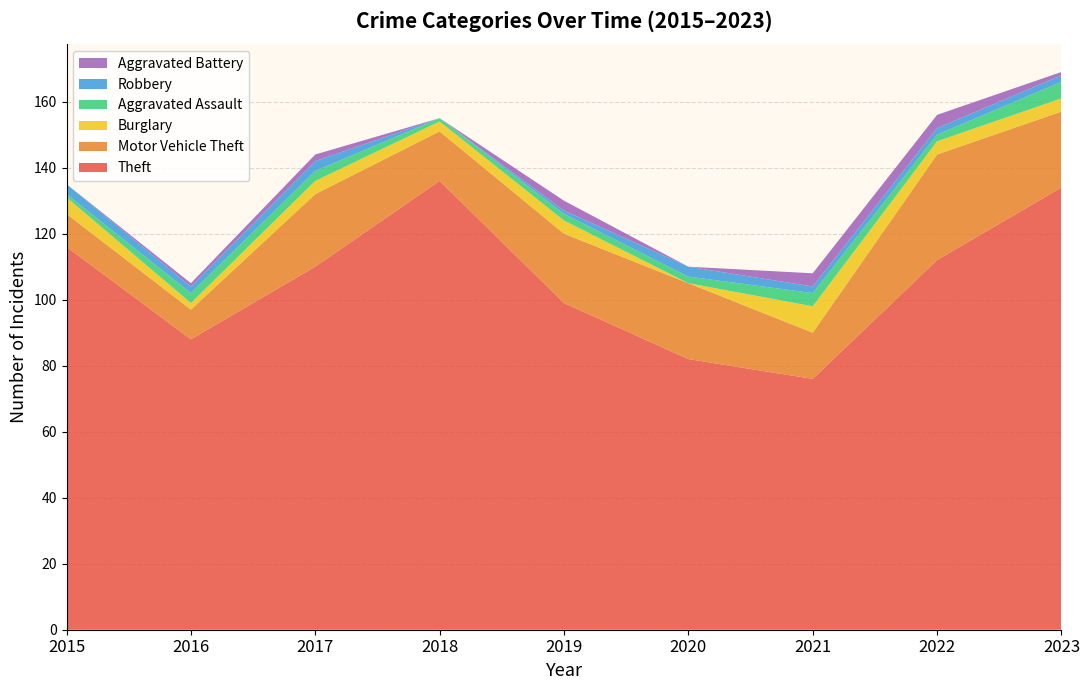

Reading left to right, transcribe all the data shown in this chart.

Theft: 2015=116	2016=88	2017=110	2018=136	2019=99	2020=82	2021=76	2022=112	2023=134
Motor Vehicle Theft: 2015=10	2016=9	2017=22	2018=15	2019=21	2020=23	2021=14	2022=32	2023=23
Burglary: 2015=5	2016=2	2017=4	2018=3	2019=4	2020=0	2021=8	2022=4	2023=4
Aggravated Assault: 2015=1	2016=3	2017=3	2018=1	2019=2	2020=2	2021=4	2022=2	2023=5
Robbery: 2015=3	2016=2	2017=3	2018=0	2019=1	2020=3	2021=2	2022=2	2023=2
Aggravated Battery: 2015=0	2016=1	2017=2	2018=0	2019=3	2020=0	2021=4	2022=4	2023=1